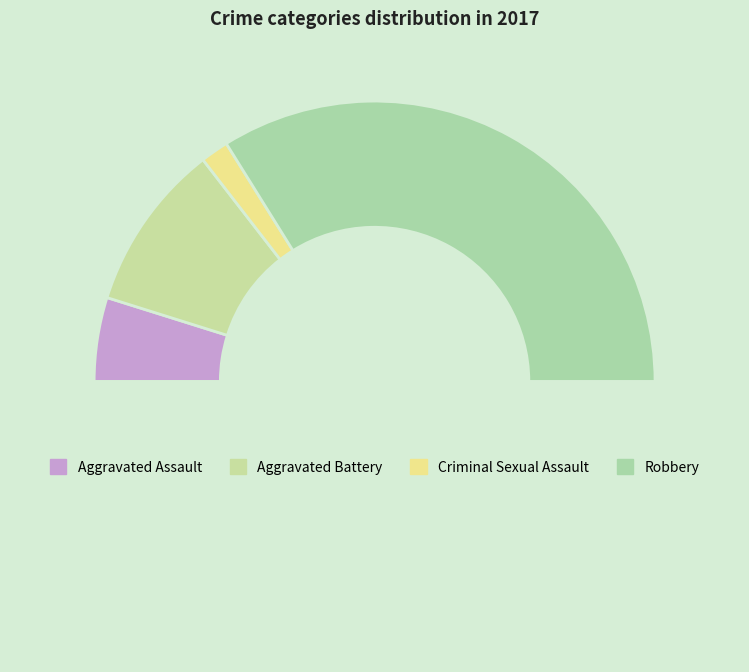

Count the number of slices in the pie.

5